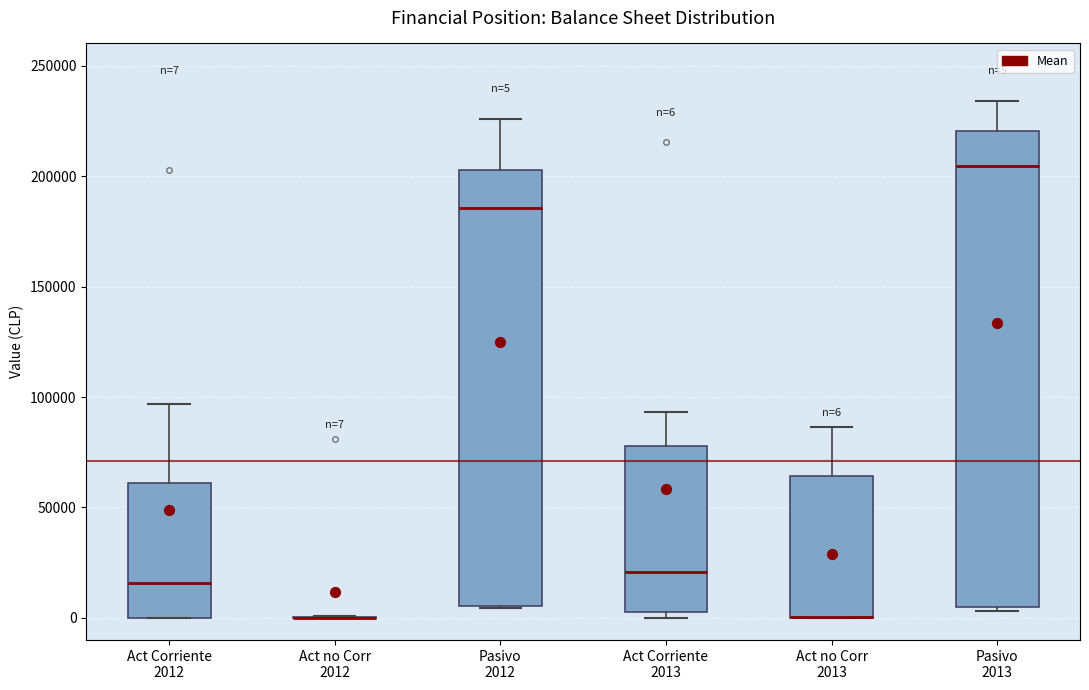

Which box is the tallest, from its lower edge to its upper edge?

Pasivo 2013